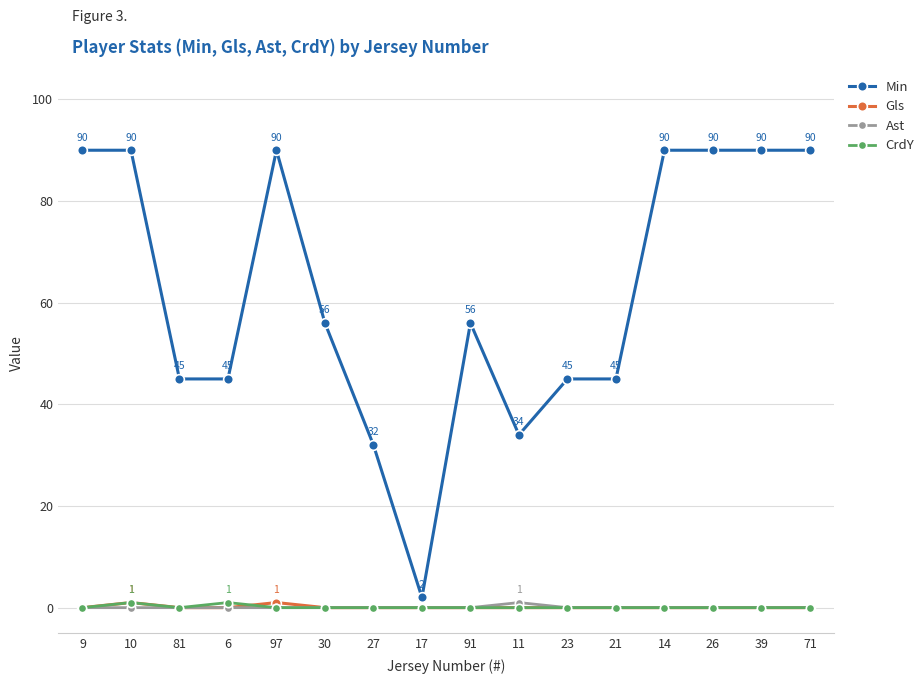

At how many categories does at least one series exceed 81?

7